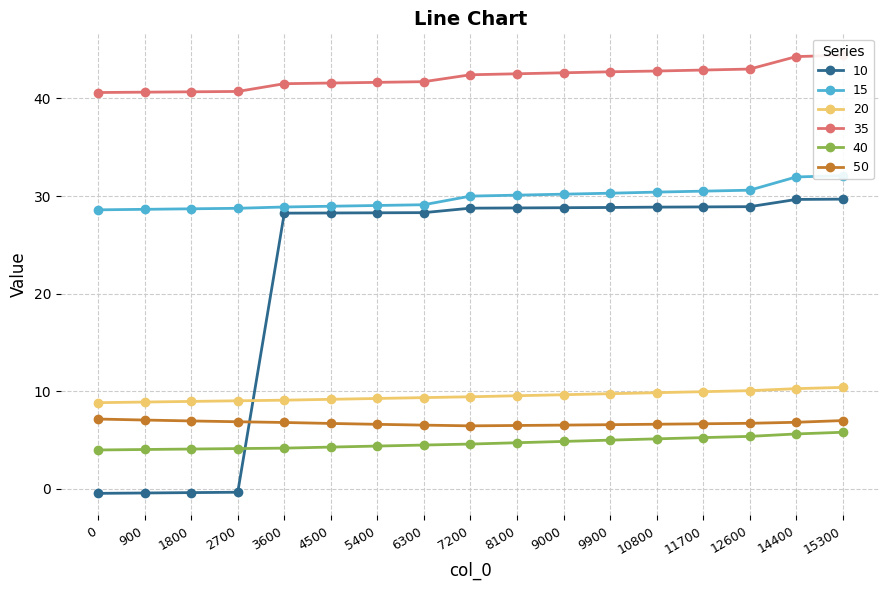

The 35 series shows 69.3 at 2700. True or false?

False